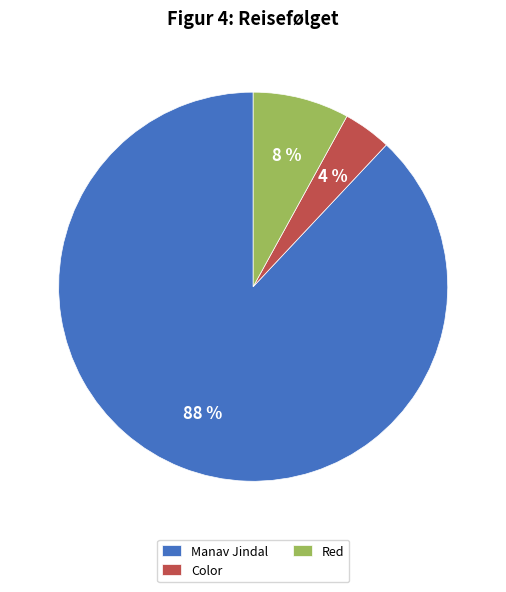

Is it true that Red is 1% of the pie?

False